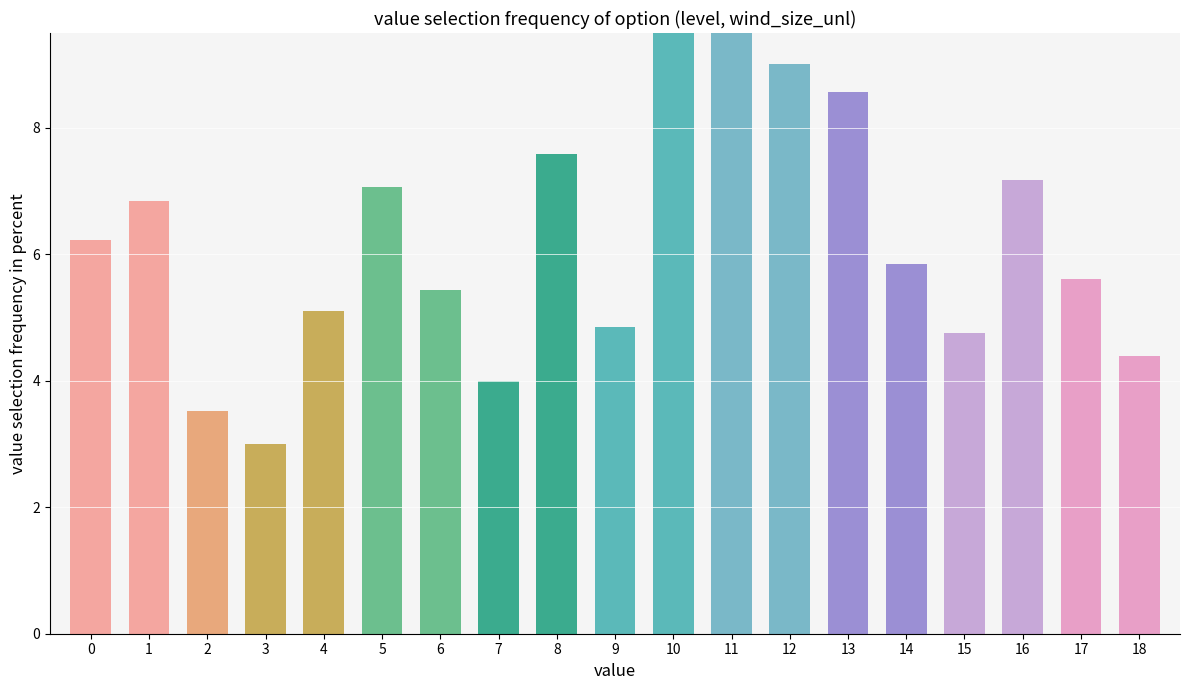

List the labels in order of value, smallest first.

3, 2, 7, 18, 15, 9, 4, 6, 17, 14, 0, 1, 5, 16, 8, 13, 12, 11, 10